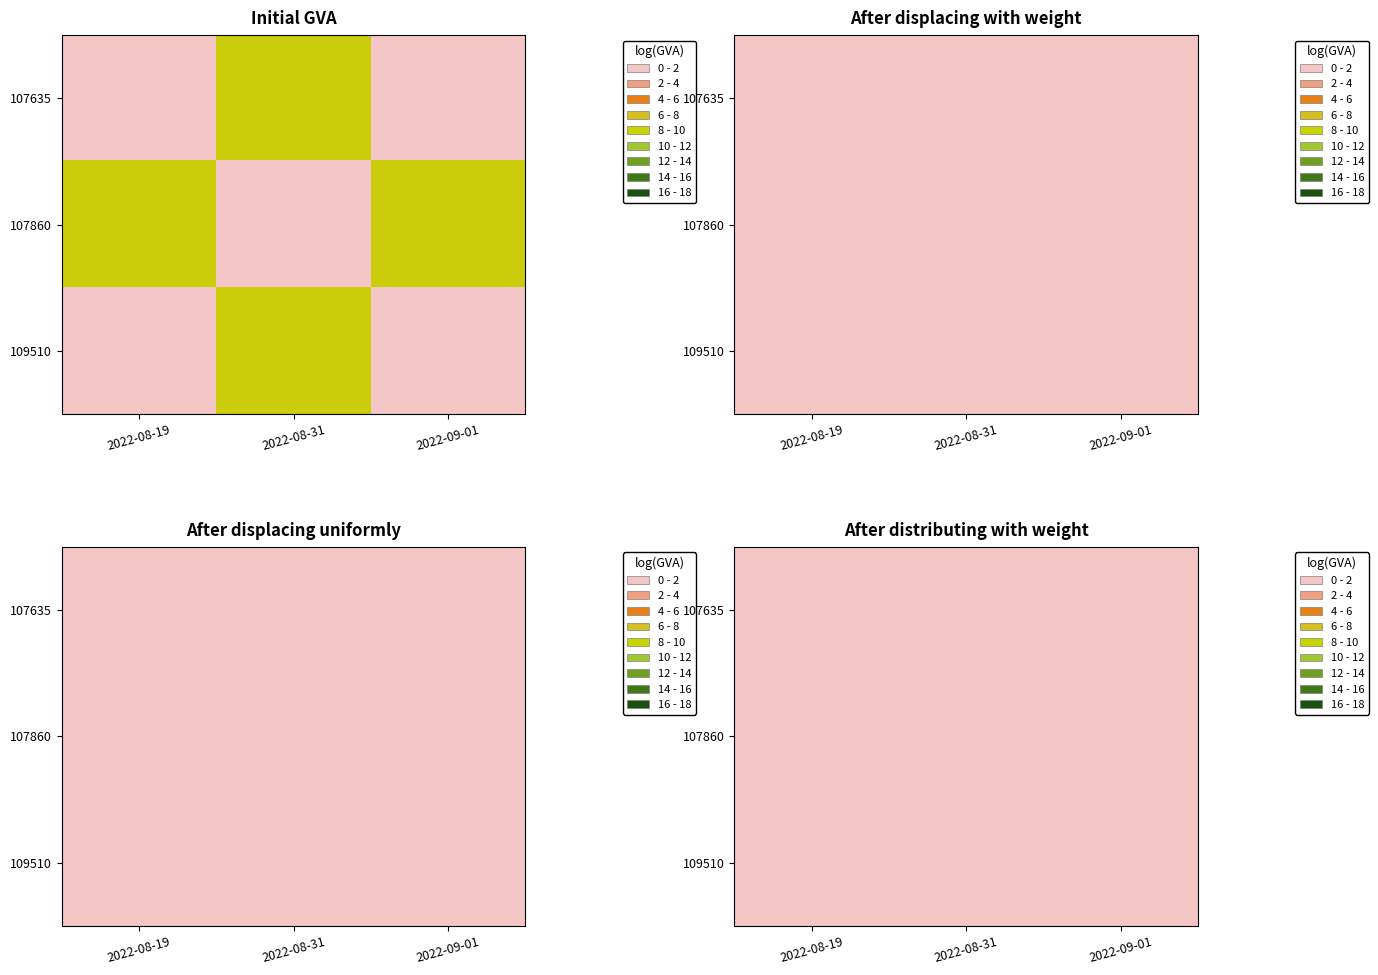

Is the value of 107635 at Receipt Accrual greater than the value of 107860 at Receipt Accrual?

Yes